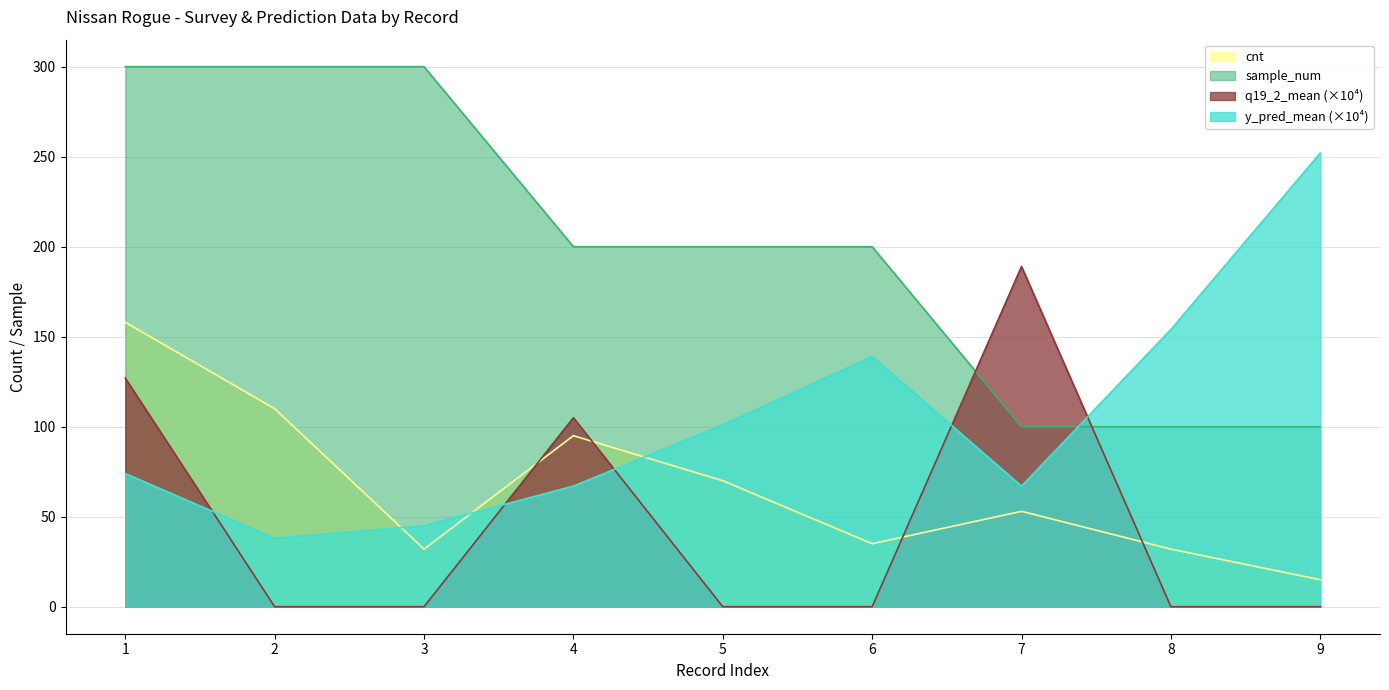

Where do q19_2_mean and cnt first cross each other?

3 and 4